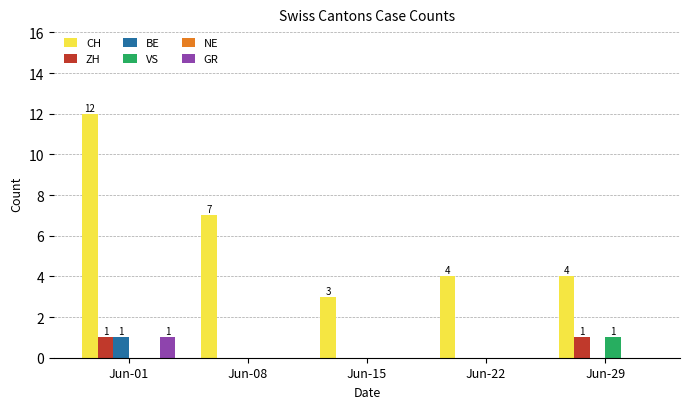

Reading right to left, transcribe all the data shown in this chart.

CH: Jun-29=4	Jun-22=4	Jun-15=3	Jun-08=7	Jun-01=12
ZH: Jun-29=1	Jun-22=0	Jun-15=0	Jun-08=0	Jun-01=1
BE: Jun-29=0	Jun-22=0	Jun-15=0	Jun-08=0	Jun-01=1
VS: Jun-29=1	Jun-22=0	Jun-15=0	Jun-08=0	Jun-01=0
GR: Jun-29=0	Jun-22=0	Jun-15=0	Jun-08=0	Jun-01=1